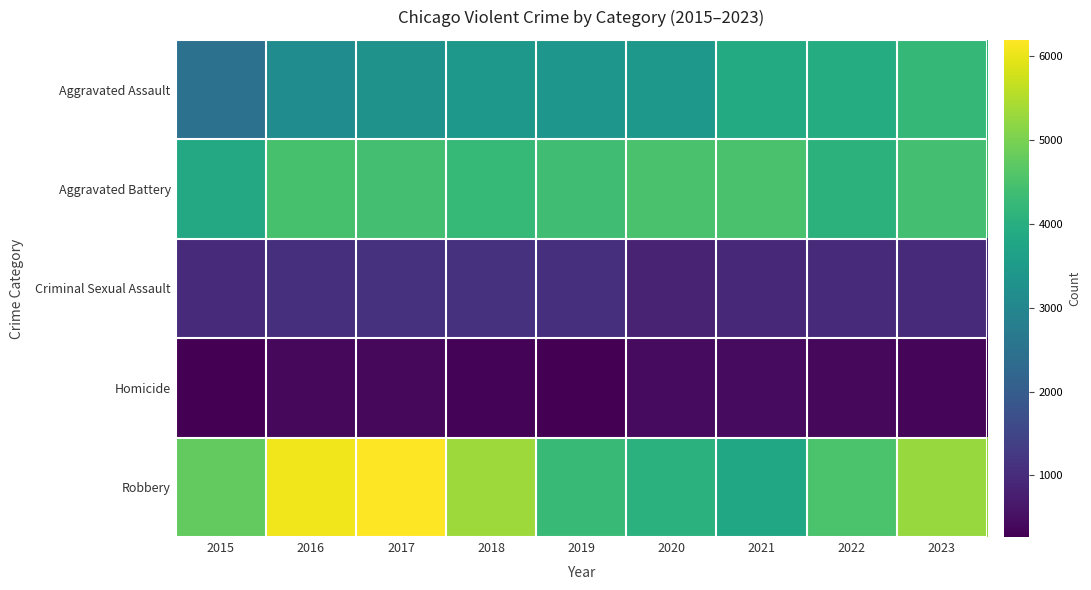

What is the spread (max minus min) of values at 2018?

5016